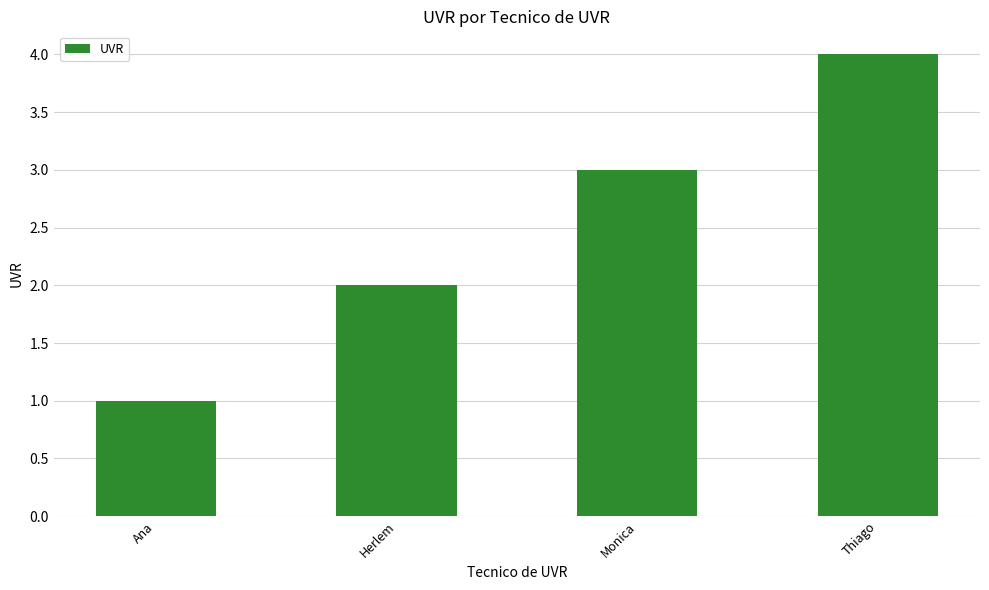

True or false: the data shows 6 at Thiago.

False